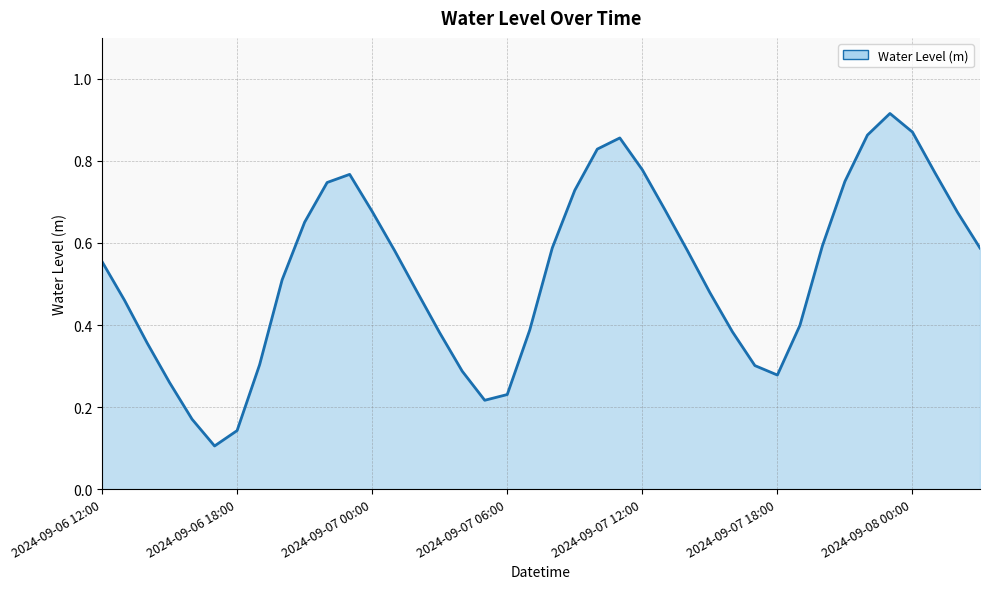

Rank the categories by value from highest to lowest.

2024-09-07 23:00, 2024-09-08 00:00, 2024-09-07 22:00, 2024-09-07 11:00, 2024-09-07 10:00, 2024-09-07 12:00, 2024-09-08 01:00, 2024-09-06 23:00, 2024-09-07 21:00, 2024-09-06 22:00, 2024-09-07 09:00, 2024-09-07 13:00, 2024-09-07 00:00, 2024-09-08 02:00, 2024-09-06 21:00, 2024-09-07 20:00, 2024-09-07 08:00, 2024-09-08 03:00, 2024-09-07 14:00, 2024-09-07 01:00, 2024-09-06 12:00, 2024-09-06 20:00, 2024-09-07 02:00, 2024-09-07 15:00, 2024-09-06 13:00, 2024-09-07 19:00, 2024-09-07 07:00, 2024-09-07 16:00, 2024-09-07 03:00, 2024-09-06 14:00, 2024-09-06 19:00, 2024-09-07 17:00, 2024-09-07 04:00, 2024-09-07 18:00, 2024-09-06 15:00, 2024-09-07 06:00, 2024-09-07 05:00, 2024-09-06 16:00, 2024-09-06 18:00, 2024-09-06 17:00